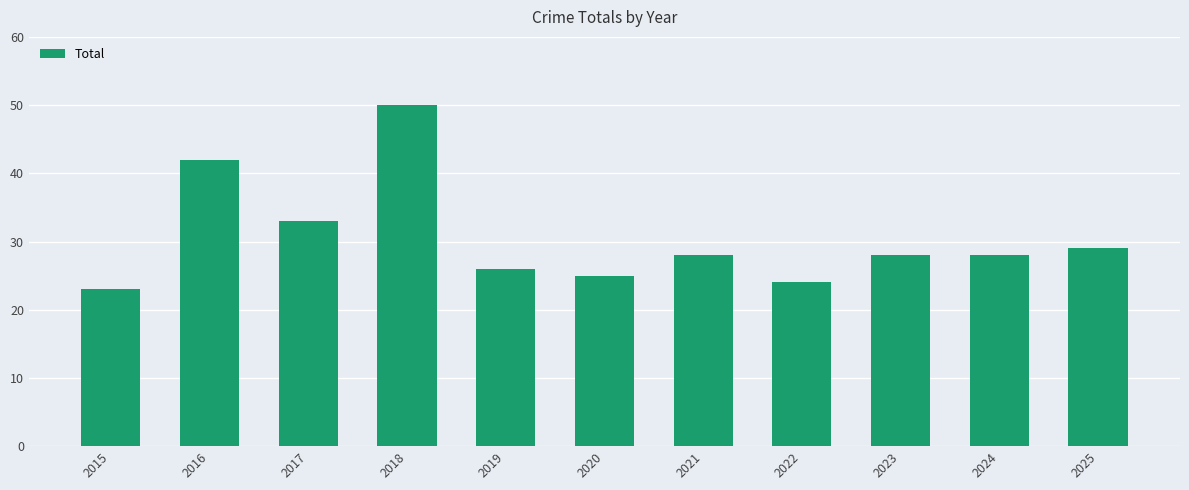

Between 2025 and 2019, which is larger?

2025